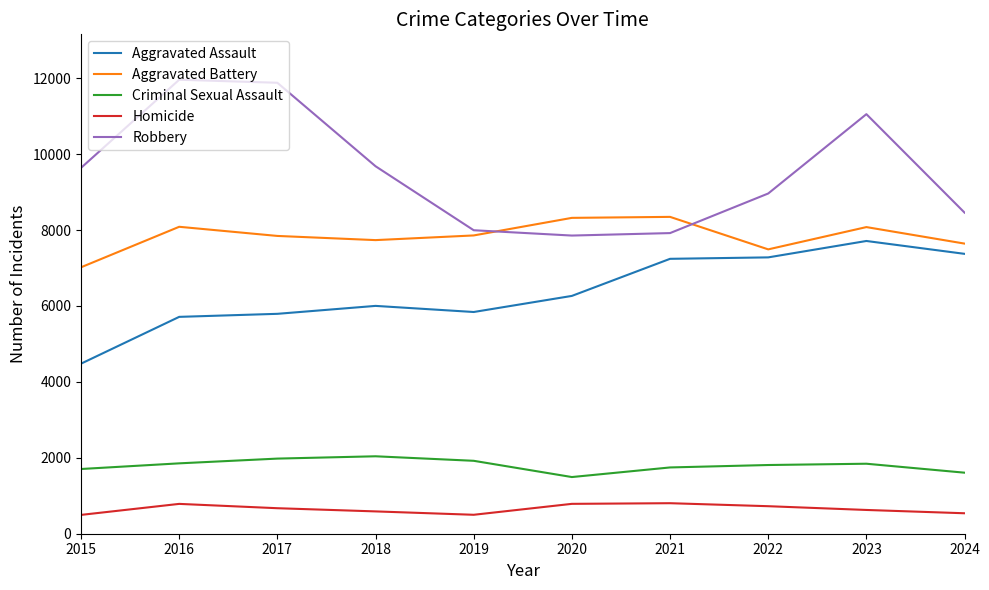

In Homicide, how many points are lower than both neighbors (excluding endpoints)?

1